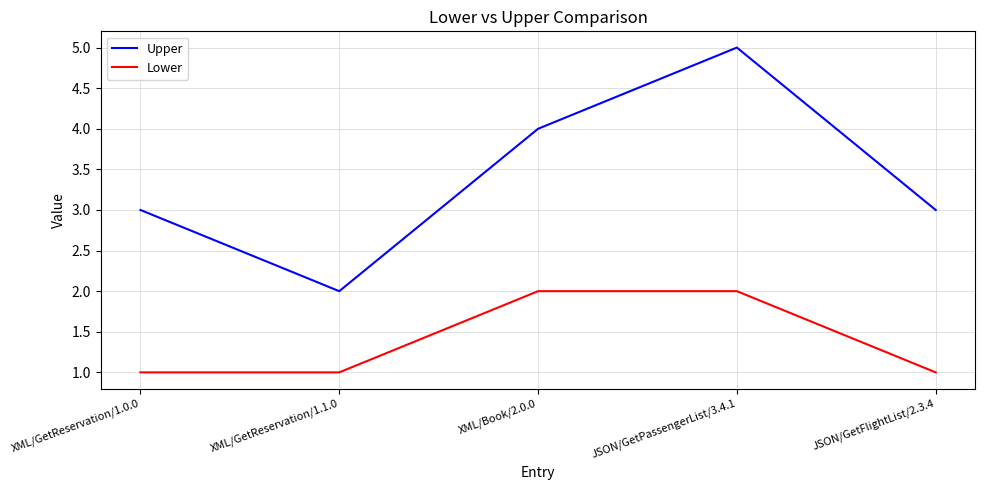

How many lines are shown in the chart?

2